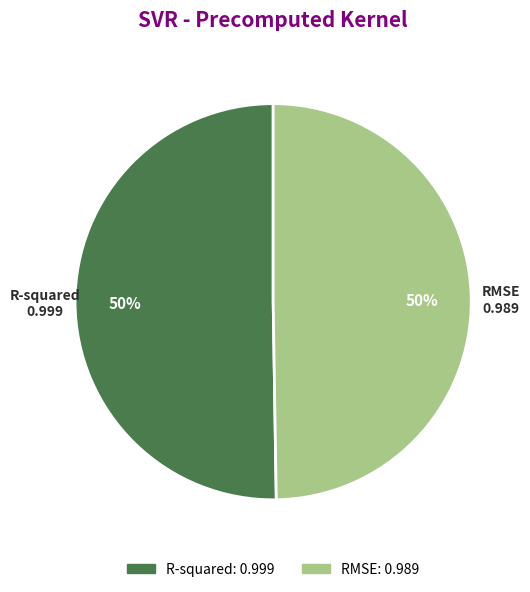

To the nearest percent, what portion does R-squared represent?

50%